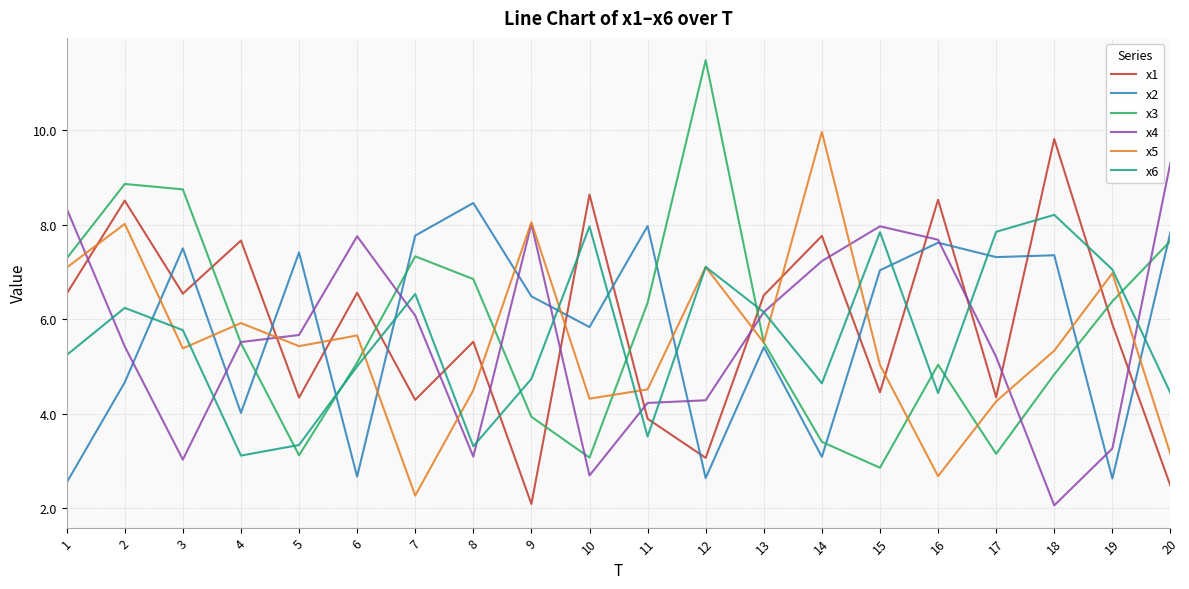

True or false: x3 and x5 cross at least once.

True